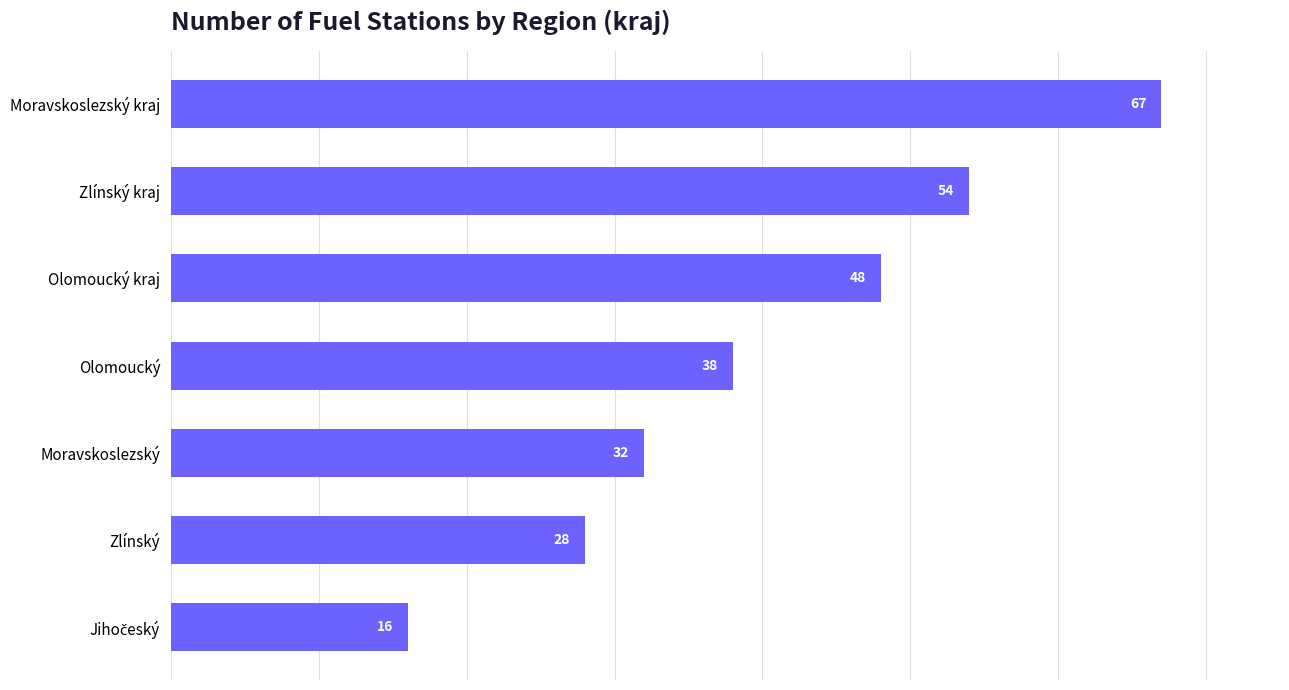

What position from the bottom is Zlínský kraj?

6